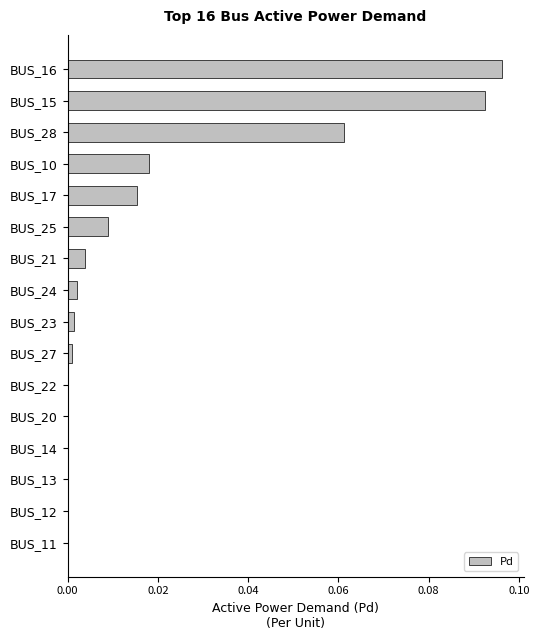

Is it true that the value at BUS_23 is 0.0?

True